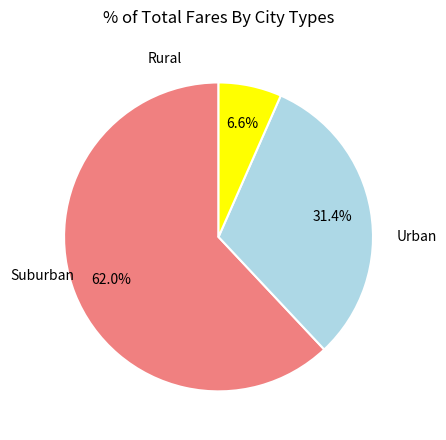

Does any single category account for the majority?

Yes